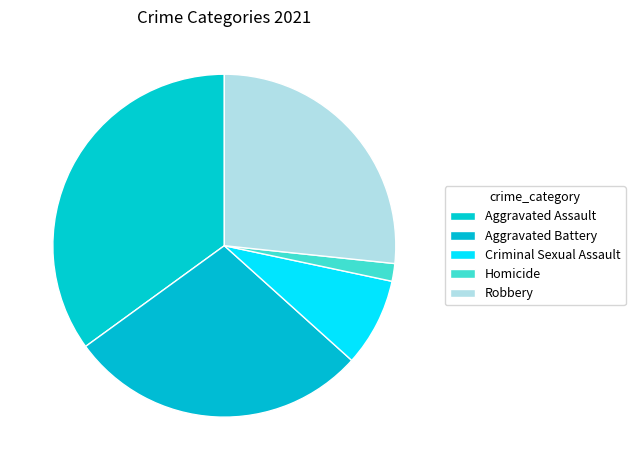

Approximately how many times larger is the value at Aggravated Assault compared to Homicide?

21.0